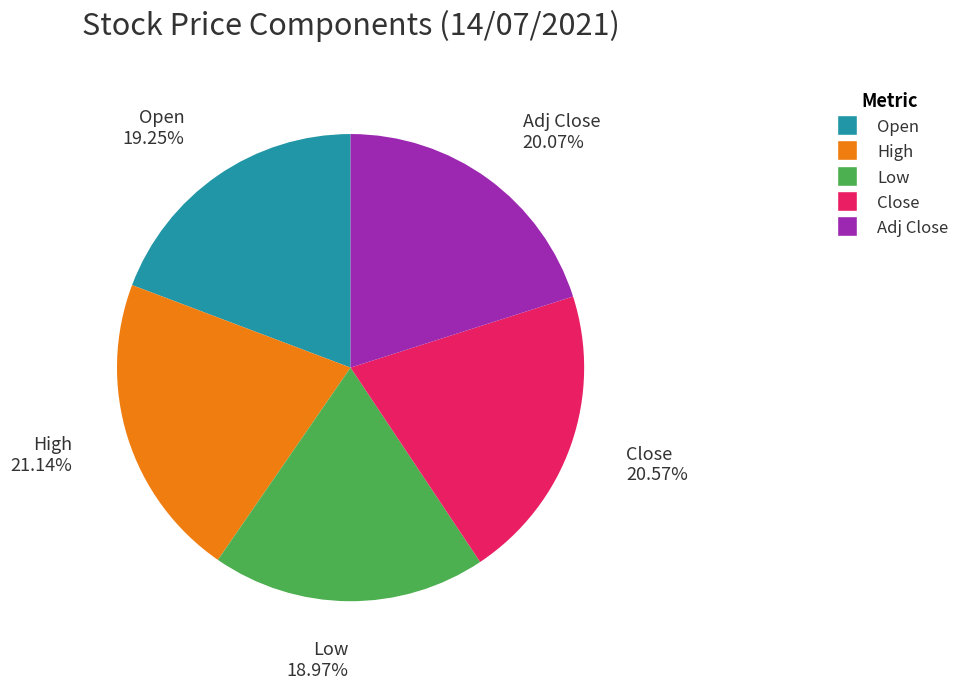

Does any single category account for the majority?

No